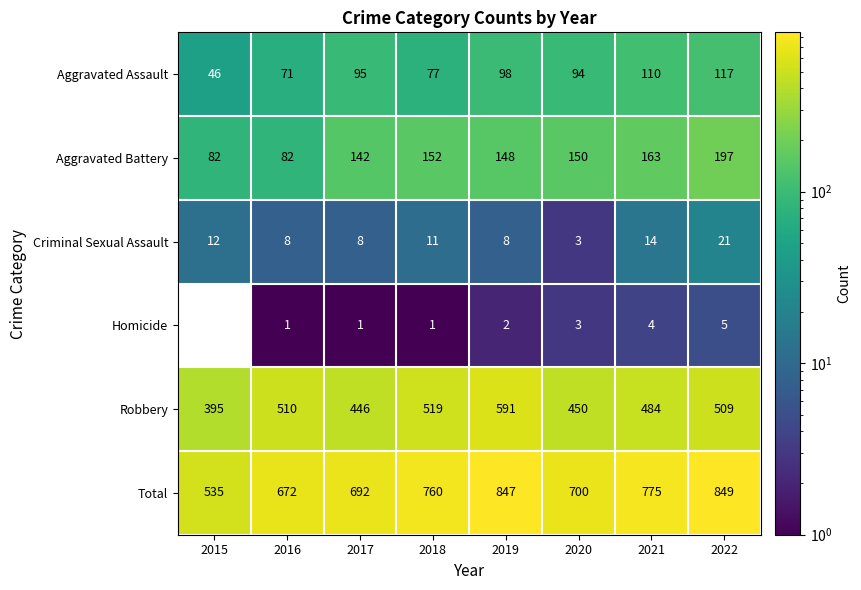

What is the sum of all Total values?

5830